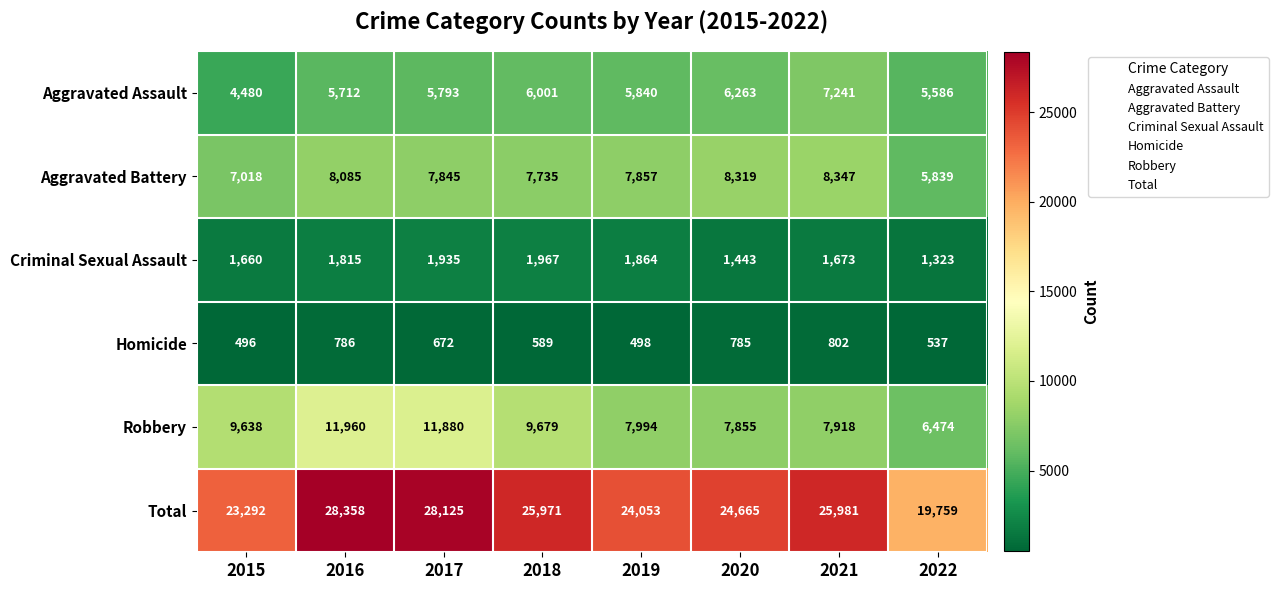

Which series has the widest spread of values?

Total